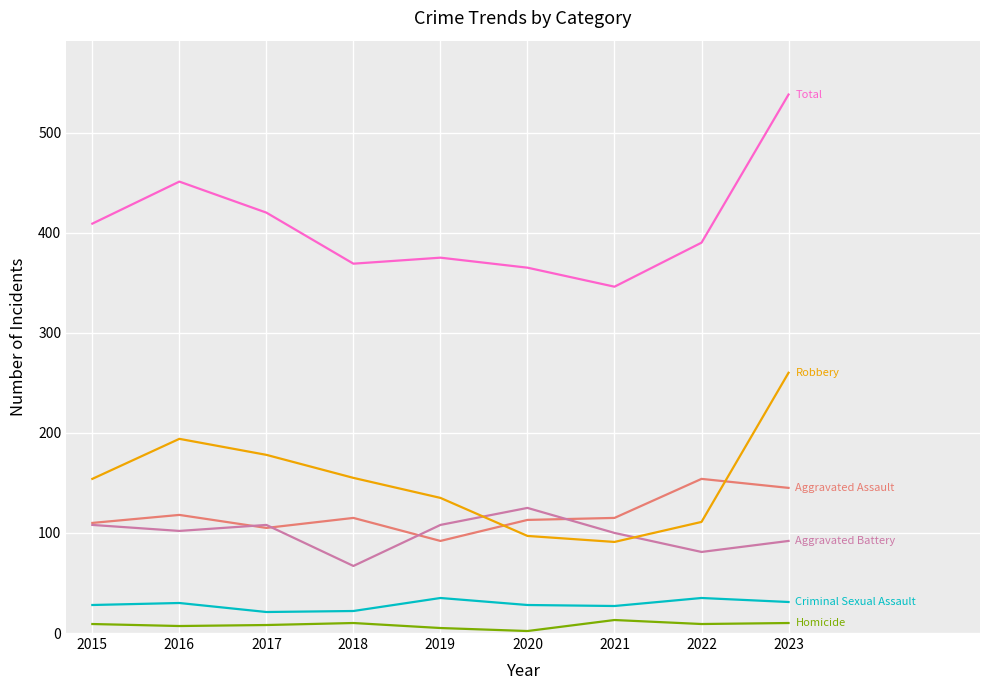

At which category is the sum across all series the highest?

2023